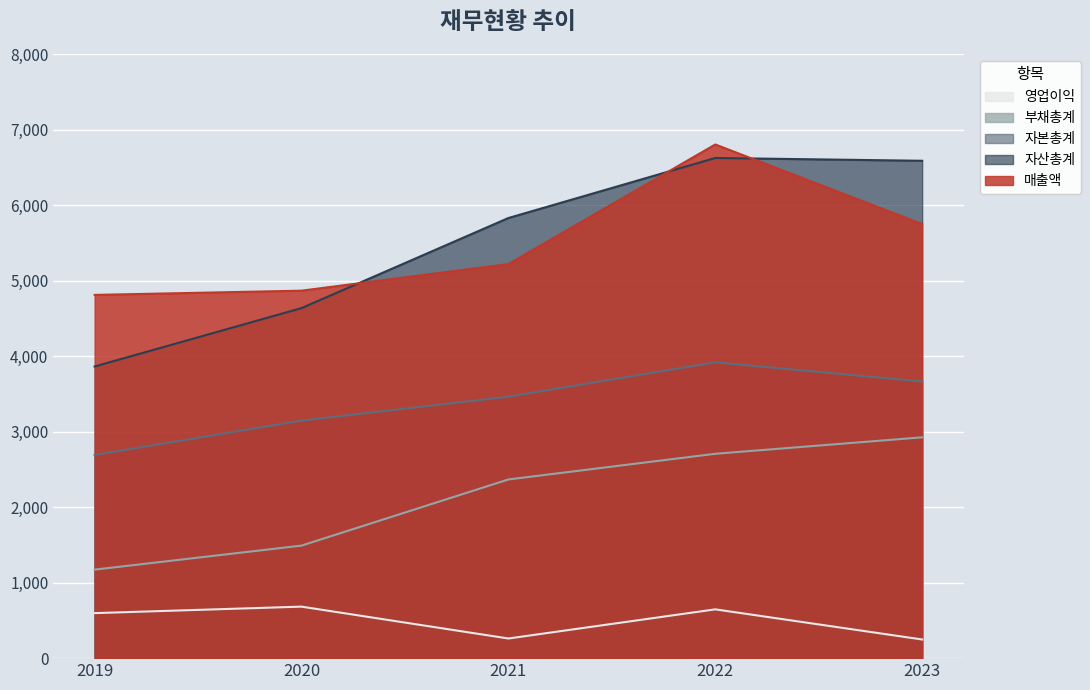

Which label corresponds to the smallest value in the chart?

2023